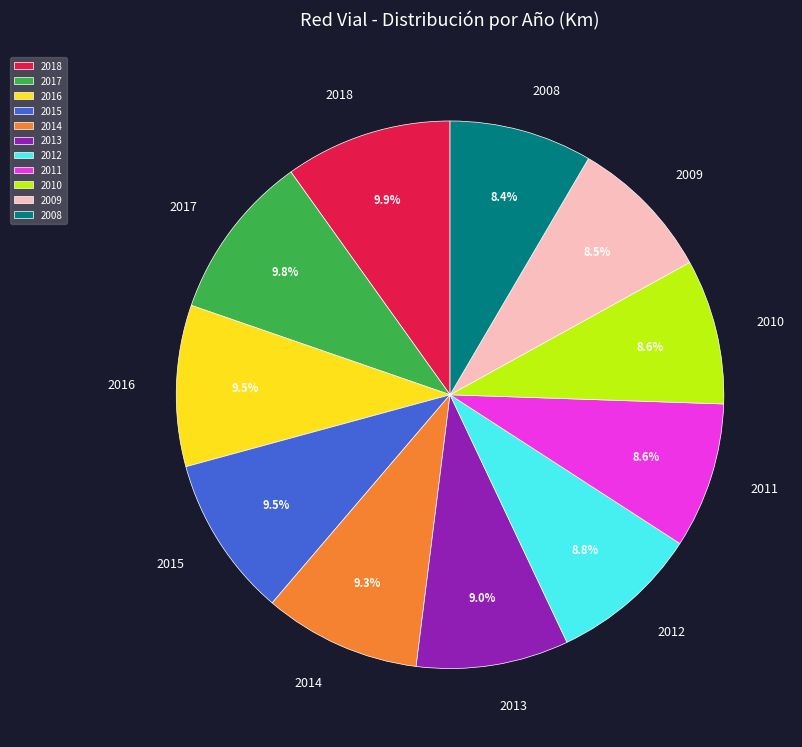

How many slices are in this pie chart?

11